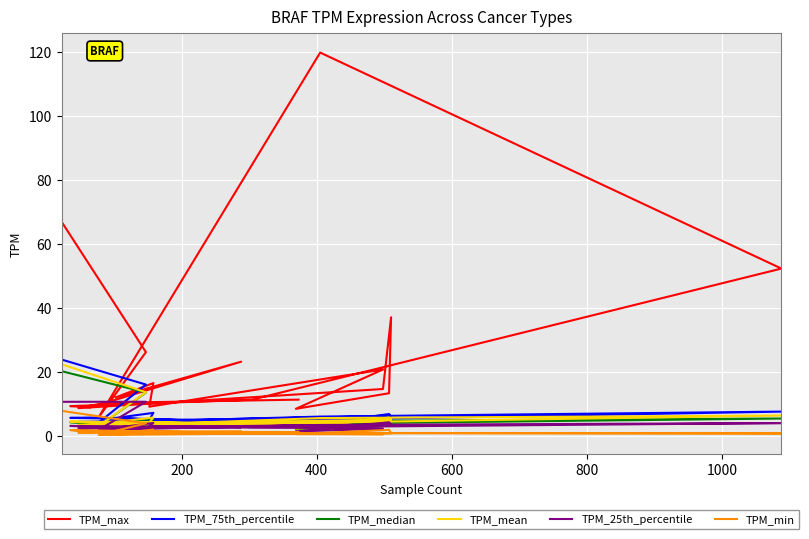

How many values in the TPM_25th_percentile series exceed 3?

11